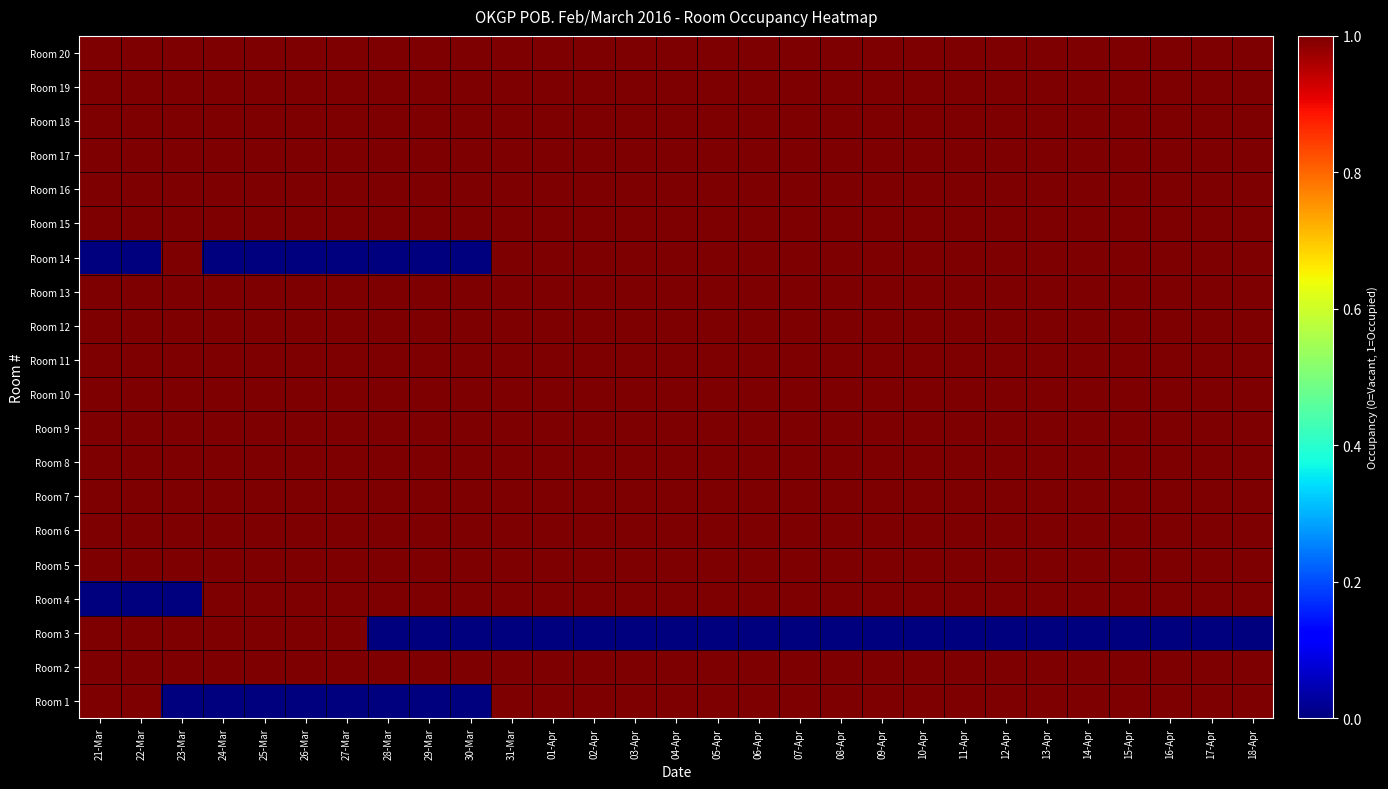

Reading left to right, list all the values displayed in this chart.

Room 1: 21-Mar=1	22-Mar=1	23-Mar=0	24-Mar=0	25-Mar=0	26-Mar=0	27-Mar=0	28-Mar=0	29-Mar=0	30-Mar=0	31-Mar=1	01-Apr=1	02-Apr=1	03-Apr=1	04-Apr=1	05-Apr=1	06-Apr=1	07-Apr=1	08-Apr=1	09-Apr=1	10-Apr=1	11-Apr=1	12-Apr=1	13-Apr=1	14-Apr=1	15-Apr=1	16-Apr=1	17-Apr=1	18-Apr=1
Room 2: 21-Mar=1	22-Mar=1	23-Mar=1	24-Mar=1	25-Mar=1	26-Mar=1	27-Mar=1	28-Mar=1	29-Mar=1	30-Mar=1	31-Mar=1	01-Apr=1	02-Apr=1	03-Apr=1	04-Apr=1	05-Apr=1	06-Apr=1	07-Apr=1	08-Apr=1	09-Apr=1	10-Apr=1	11-Apr=1	12-Apr=1	13-Apr=1	14-Apr=1	15-Apr=1	16-Apr=1	17-Apr=1	18-Apr=1
Room 3: 21-Mar=1	22-Mar=1	23-Mar=1	24-Mar=1	25-Mar=1	26-Mar=1	27-Mar=1	28-Mar=0	29-Mar=0	30-Mar=0	31-Mar=0	01-Apr=0	02-Apr=0	03-Apr=0	04-Apr=0	05-Apr=0	06-Apr=0	07-Apr=0	08-Apr=0	09-Apr=0	10-Apr=0	11-Apr=0	12-Apr=0	13-Apr=0	14-Apr=0	15-Apr=0	16-Apr=0	17-Apr=0	18-Apr=0
Room 4: 21-Mar=0	22-Mar=0	23-Mar=0	24-Mar=1	25-Mar=1	26-Mar=1	27-Mar=1	28-Mar=1	29-Mar=1	30-Mar=1	31-Mar=1	01-Apr=1	02-Apr=1	03-Apr=1	04-Apr=1	05-Apr=1	06-Apr=1	07-Apr=1	08-Apr=1	09-Apr=1	10-Apr=1	11-Apr=1	12-Apr=1	13-Apr=1	14-Apr=1	15-Apr=1	16-Apr=1	17-Apr=1	18-Apr=1
Room 5: 21-Mar=1	22-Mar=1	23-Mar=1	24-Mar=1	25-Mar=1	26-Mar=1	27-Mar=1	28-Mar=1	29-Mar=1	30-Mar=1	31-Mar=1	01-Apr=1	02-Apr=1	03-Apr=1	04-Apr=1	05-Apr=1	06-Apr=1	07-Apr=1	08-Apr=1	09-Apr=1	10-Apr=1	11-Apr=1	12-Apr=1	13-Apr=1	14-Apr=1	15-Apr=1	16-Apr=1	17-Apr=1	18-Apr=1
Room 6: 21-Mar=1	22-Mar=1	23-Mar=1	24-Mar=1	25-Mar=1	26-Mar=1	27-Mar=1	28-Mar=1	29-Mar=1	30-Mar=1	31-Mar=1	01-Apr=1	02-Apr=1	03-Apr=1	04-Apr=1	05-Apr=1	06-Apr=1	07-Apr=1	08-Apr=1	09-Apr=1	10-Apr=1	11-Apr=1	12-Apr=1	13-Apr=1	14-Apr=1	15-Apr=1	16-Apr=1	17-Apr=1	18-Apr=1
Room 7: 21-Mar=1	22-Mar=1	23-Mar=1	24-Mar=1	25-Mar=1	26-Mar=1	27-Mar=1	28-Mar=1	29-Mar=1	30-Mar=1	31-Mar=1	01-Apr=1	02-Apr=1	03-Apr=1	04-Apr=1	05-Apr=1	06-Apr=1	07-Apr=1	08-Apr=1	09-Apr=1	10-Apr=1	11-Apr=1	12-Apr=1	13-Apr=1	14-Apr=1	15-Apr=1	16-Apr=1	17-Apr=1	18-Apr=1
Room 8: 21-Mar=1	22-Mar=1	23-Mar=1	24-Mar=1	25-Mar=1	26-Mar=1	27-Mar=1	28-Mar=1	29-Mar=1	30-Mar=1	31-Mar=1	01-Apr=1	02-Apr=1	03-Apr=1	04-Apr=1	05-Apr=1	06-Apr=1	07-Apr=1	08-Apr=1	09-Apr=1	10-Apr=1	11-Apr=1	12-Apr=1	13-Apr=1	14-Apr=1	15-Apr=1	16-Apr=1	17-Apr=1	18-Apr=1
Room 9: 21-Mar=1	22-Mar=1	23-Mar=1	24-Mar=1	25-Mar=1	26-Mar=1	27-Mar=1	28-Mar=1	29-Mar=1	30-Mar=1	31-Mar=1	01-Apr=1	02-Apr=1	03-Apr=1	04-Apr=1	05-Apr=1	06-Apr=1	07-Apr=1	08-Apr=1	09-Apr=1	10-Apr=1	11-Apr=1	12-Apr=1	13-Apr=1	14-Apr=1	15-Apr=1	16-Apr=1	17-Apr=1	18-Apr=1
Room 10: 21-Mar=1	22-Mar=1	23-Mar=1	24-Mar=1	25-Mar=1	26-Mar=1	27-Mar=1	28-Mar=1	29-Mar=1	30-Mar=1	31-Mar=1	01-Apr=1	02-Apr=1	03-Apr=1	04-Apr=1	05-Apr=1	06-Apr=1	07-Apr=1	08-Apr=1	09-Apr=1	10-Apr=1	11-Apr=1	12-Apr=1	13-Apr=1	14-Apr=1	15-Apr=1	16-Apr=1	17-Apr=1	18-Apr=1
Room 11: 21-Mar=1	22-Mar=1	23-Mar=1	24-Mar=1	25-Mar=1	26-Mar=1	27-Mar=1	28-Mar=1	29-Mar=1	30-Mar=1	31-Mar=1	01-Apr=1	02-Apr=1	03-Apr=1	04-Apr=1	05-Apr=1	06-Apr=1	07-Apr=1	08-Apr=1	09-Apr=1	10-Apr=1	11-Apr=1	12-Apr=1	13-Apr=1	14-Apr=1	15-Apr=1	16-Apr=1	17-Apr=1	18-Apr=1
Room 12: 21-Mar=1	22-Mar=1	23-Mar=1	24-Mar=1	25-Mar=1	26-Mar=1	27-Mar=1	28-Mar=1	29-Mar=1	30-Mar=1	31-Mar=1	01-Apr=1	02-Apr=1	03-Apr=1	04-Apr=1	05-Apr=1	06-Apr=1	07-Apr=1	08-Apr=1	09-Apr=1	10-Apr=1	11-Apr=1	12-Apr=1	13-Apr=1	14-Apr=1	15-Apr=1	16-Apr=1	17-Apr=1	18-Apr=1
Room 13: 21-Mar=1	22-Mar=1	23-Mar=1	24-Mar=1	25-Mar=1	26-Mar=1	27-Mar=1	28-Mar=1	29-Mar=1	30-Mar=1	31-Mar=1	01-Apr=1	02-Apr=1	03-Apr=1	04-Apr=1	05-Apr=1	06-Apr=1	07-Apr=1	08-Apr=1	09-Apr=1	10-Apr=1	11-Apr=1	12-Apr=1	13-Apr=1	14-Apr=1	15-Apr=1	16-Apr=1	17-Apr=1	18-Apr=1
Room 14: 21-Mar=0	22-Mar=0	23-Mar=1	24-Mar=0	25-Mar=0	26-Mar=0	27-Mar=0	28-Mar=0	29-Mar=0	30-Mar=0	31-Mar=1	01-Apr=1	02-Apr=1	03-Apr=1	04-Apr=1	05-Apr=1	06-Apr=1	07-Apr=1	08-Apr=1	09-Apr=1	10-Apr=1	11-Apr=1	12-Apr=1	13-Apr=1	14-Apr=1	15-Apr=1	16-Apr=1	17-Apr=1	18-Apr=1
Room 15: 21-Mar=1	22-Mar=1	23-Mar=1	24-Mar=1	25-Mar=1	26-Mar=1	27-Mar=1	28-Mar=1	29-Mar=1	30-Mar=1	31-Mar=1	01-Apr=1	02-Apr=1	03-Apr=1	04-Apr=1	05-Apr=1	06-Apr=1	07-Apr=1	08-Apr=1	09-Apr=1	10-Apr=1	11-Apr=1	12-Apr=1	13-Apr=1	14-Apr=1	15-Apr=1	16-Apr=1	17-Apr=1	18-Apr=1
Room 16: 21-Mar=1	22-Mar=1	23-Mar=1	24-Mar=1	25-Mar=1	26-Mar=1	27-Mar=1	28-Mar=1	29-Mar=1	30-Mar=1	31-Mar=1	01-Apr=1	02-Apr=1	03-Apr=1	04-Apr=1	05-Apr=1	06-Apr=1	07-Apr=1	08-Apr=1	09-Apr=1	10-Apr=1	11-Apr=1	12-Apr=1	13-Apr=1	14-Apr=1	15-Apr=1	16-Apr=1	17-Apr=1	18-Apr=1
Room 17: 21-Mar=1	22-Mar=1	23-Mar=1	24-Mar=1	25-Mar=1	26-Mar=1	27-Mar=1	28-Mar=1	29-Mar=1	30-Mar=1	31-Mar=1	01-Apr=1	02-Apr=1	03-Apr=1	04-Apr=1	05-Apr=1	06-Apr=1	07-Apr=1	08-Apr=1	09-Apr=1	10-Apr=1	11-Apr=1	12-Apr=1	13-Apr=1	14-Apr=1	15-Apr=1	16-Apr=1	17-Apr=1	18-Apr=1
Room 18: 21-Mar=1	22-Mar=1	23-Mar=1	24-Mar=1	25-Mar=1	26-Mar=1	27-Mar=1	28-Mar=1	29-Mar=1	30-Mar=1	31-Mar=1	01-Apr=1	02-Apr=1	03-Apr=1	04-Apr=1	05-Apr=1	06-Apr=1	07-Apr=1	08-Apr=1	09-Apr=1	10-Apr=1	11-Apr=1	12-Apr=1	13-Apr=1	14-Apr=1	15-Apr=1	16-Apr=1	17-Apr=1	18-Apr=1
Room 19: 21-Mar=1	22-Mar=1	23-Mar=1	24-Mar=1	25-Mar=1	26-Mar=1	27-Mar=1	28-Mar=1	29-Mar=1	30-Mar=1	31-Mar=1	01-Apr=1	02-Apr=1	03-Apr=1	04-Apr=1	05-Apr=1	06-Apr=1	07-Apr=1	08-Apr=1	09-Apr=1	10-Apr=1	11-Apr=1	12-Apr=1	13-Apr=1	14-Apr=1	15-Apr=1	16-Apr=1	17-Apr=1	18-Apr=1
Room 20: 21-Mar=1	22-Mar=1	23-Mar=1	24-Mar=1	25-Mar=1	26-Mar=1	27-Mar=1	28-Mar=1	29-Mar=1	30-Mar=1	31-Mar=1	01-Apr=1	02-Apr=1	03-Apr=1	04-Apr=1	05-Apr=1	06-Apr=1	07-Apr=1	08-Apr=1	09-Apr=1	10-Apr=1	11-Apr=1	12-Apr=1	13-Apr=1	14-Apr=1	15-Apr=1	16-Apr=1	17-Apr=1	18-Apr=1